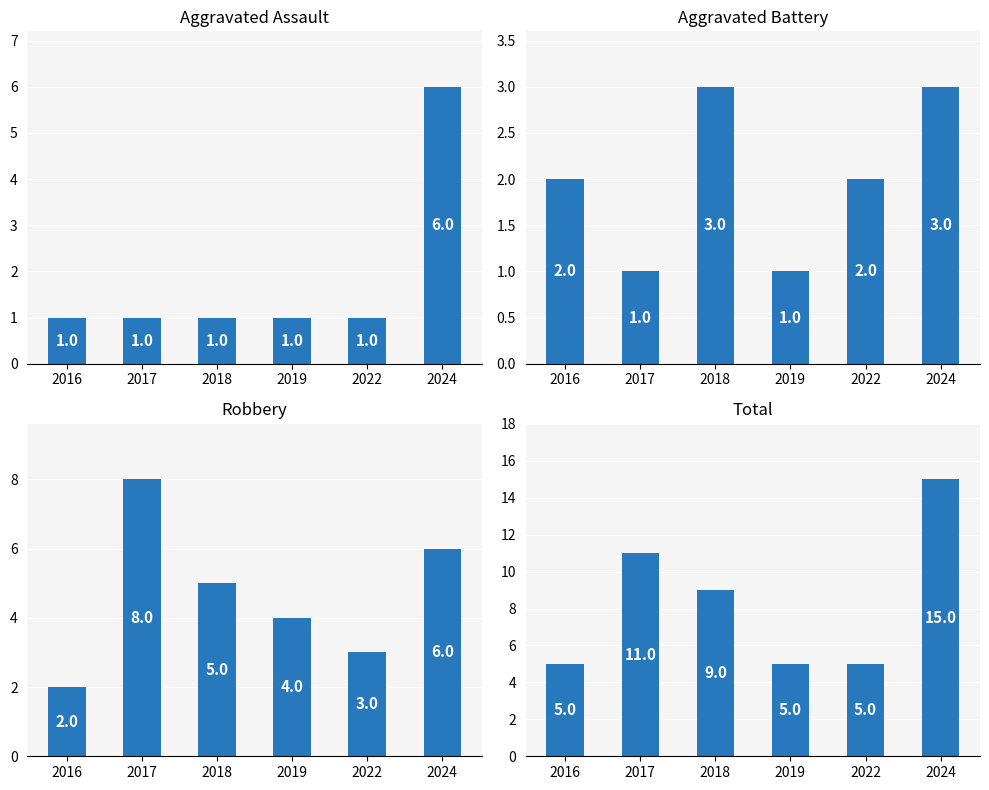

Between 2016 and 2017, which is larger?

2016